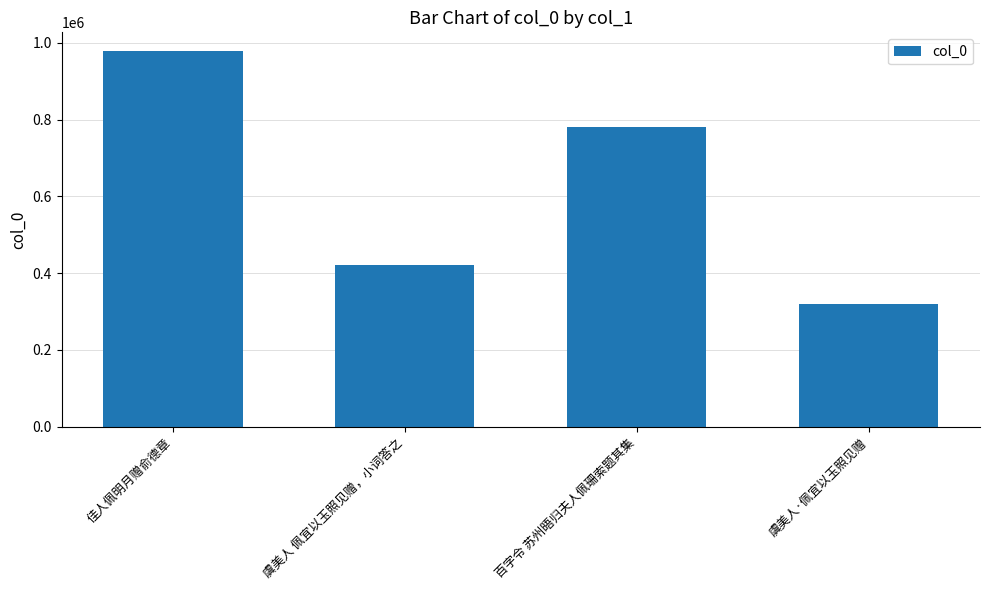

What is the average value?

624862